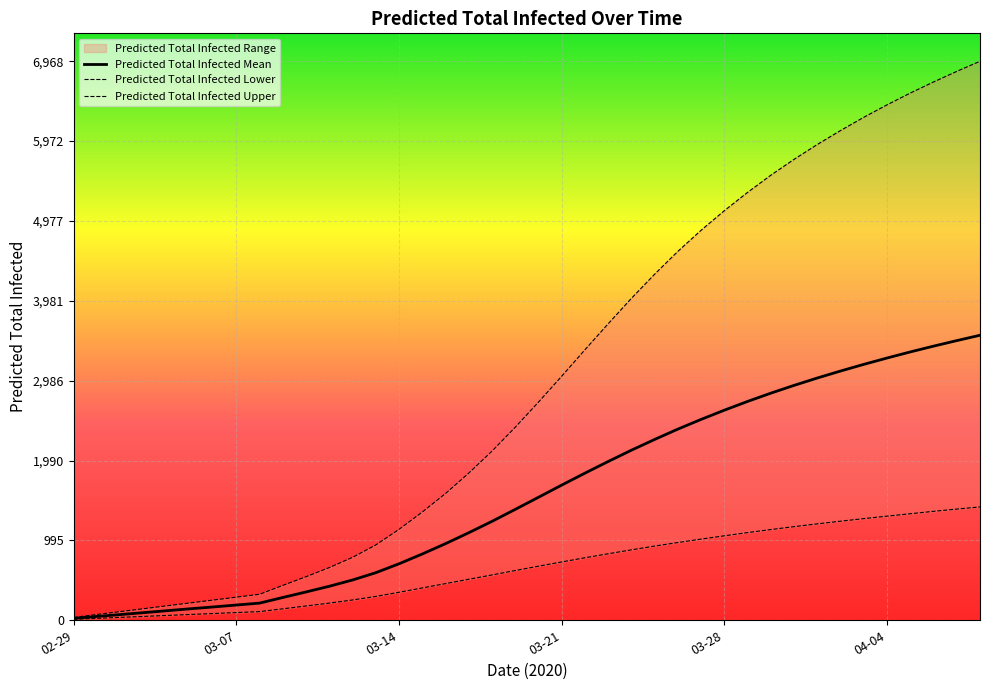

Between 25 and 22, which is larger?

25